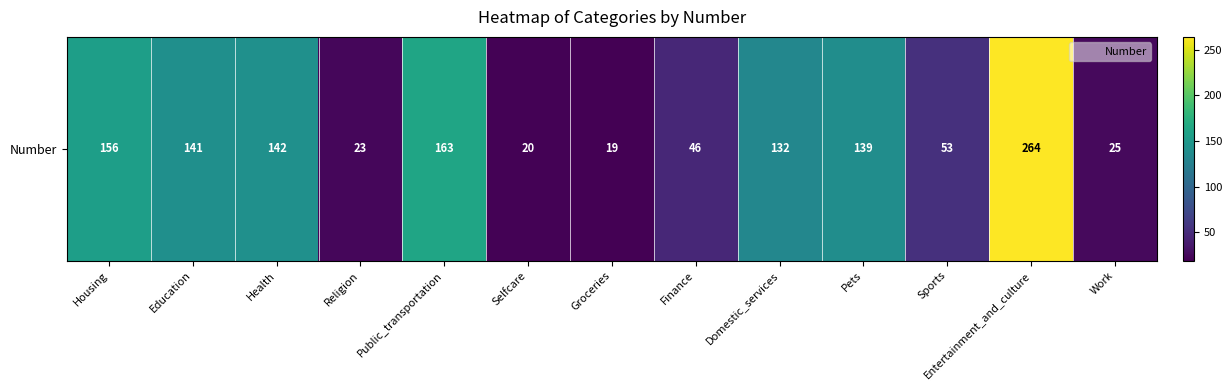

What is the approximate value at Groceries, to the nearest 10?

20